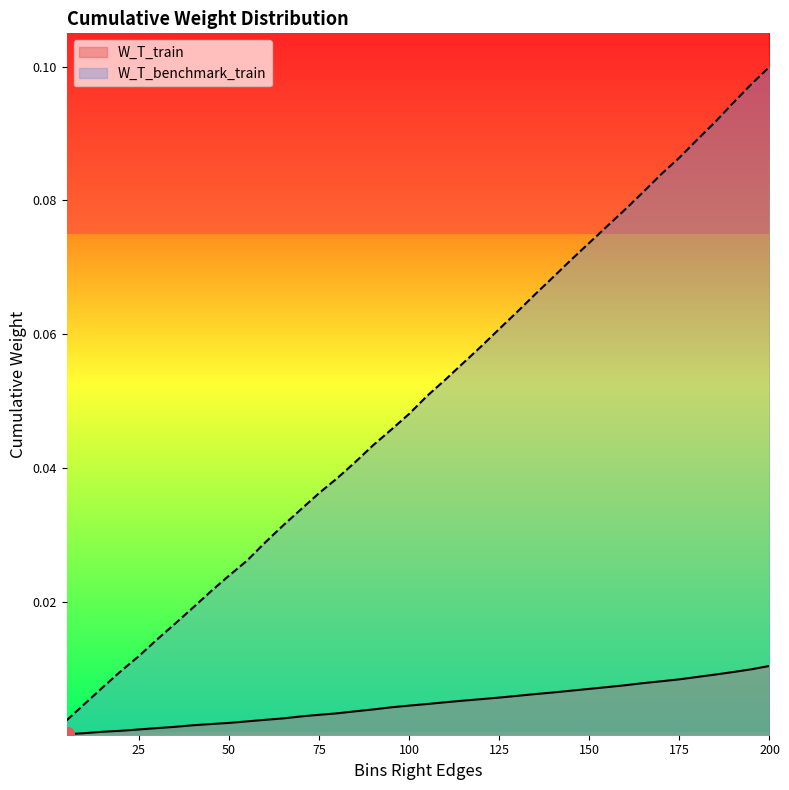

How many lines are shown in the chart?

2